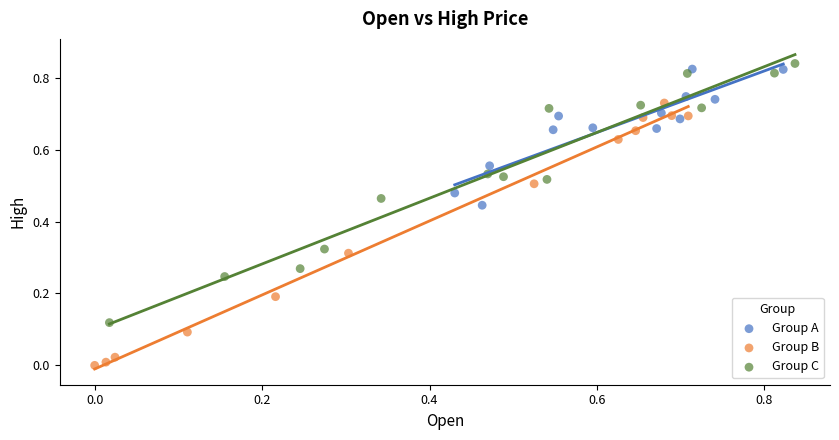

Which series reaches the minimum Y coordinate?

Group B